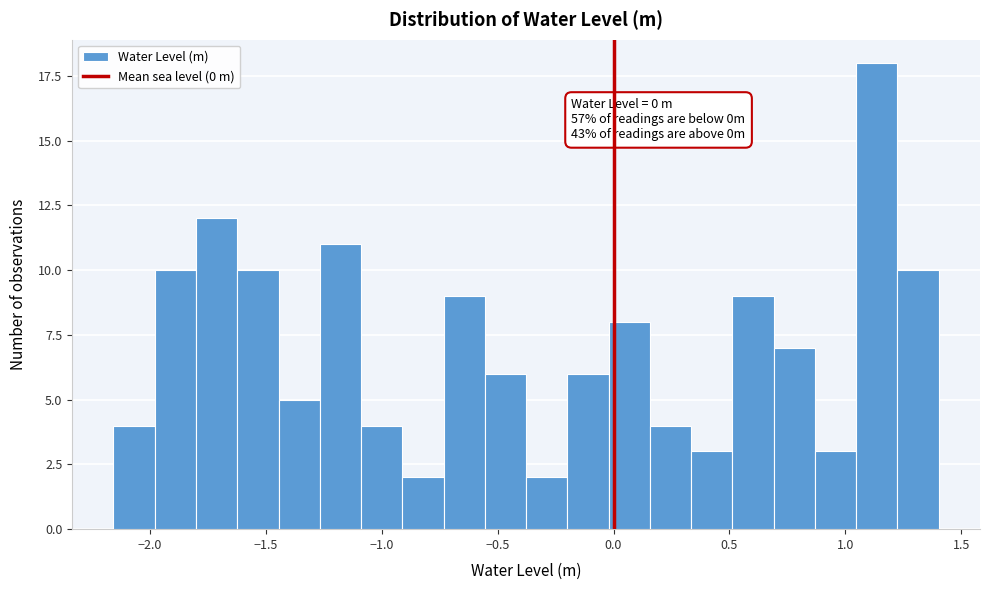

Around what value on the x-axis is the tallest bar? Give the approximate position of its centre, as read against the axis.

1.15